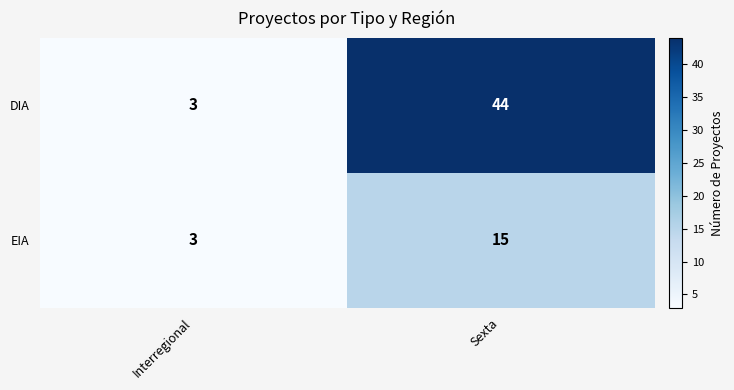

What is the spread (max minus min) of values at Sexta?

29